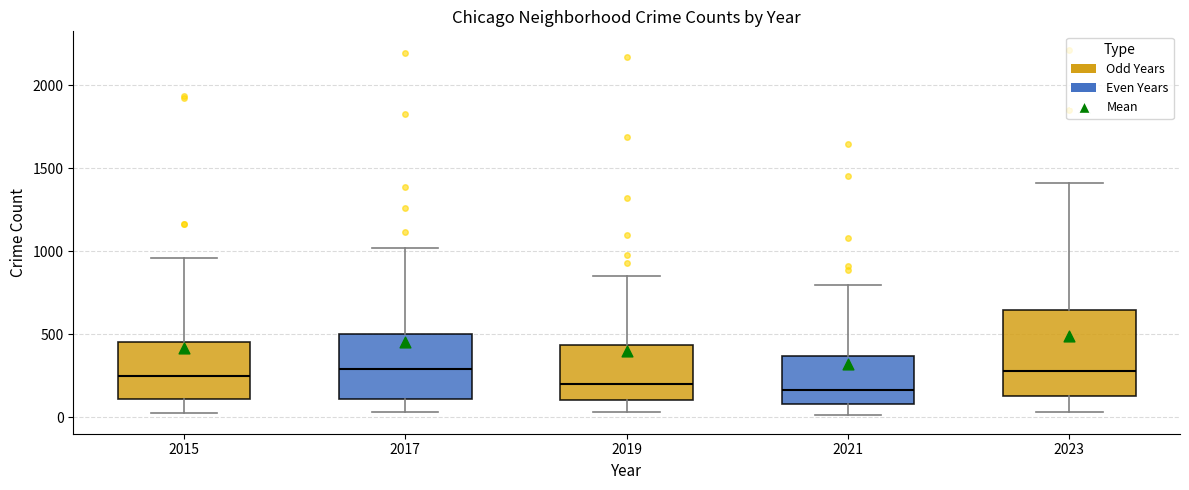

Where does the median line of the box at x = 2015 sit on the y-axis? The values are not printed on the chart, so give them approximately, as read against the axis.

250